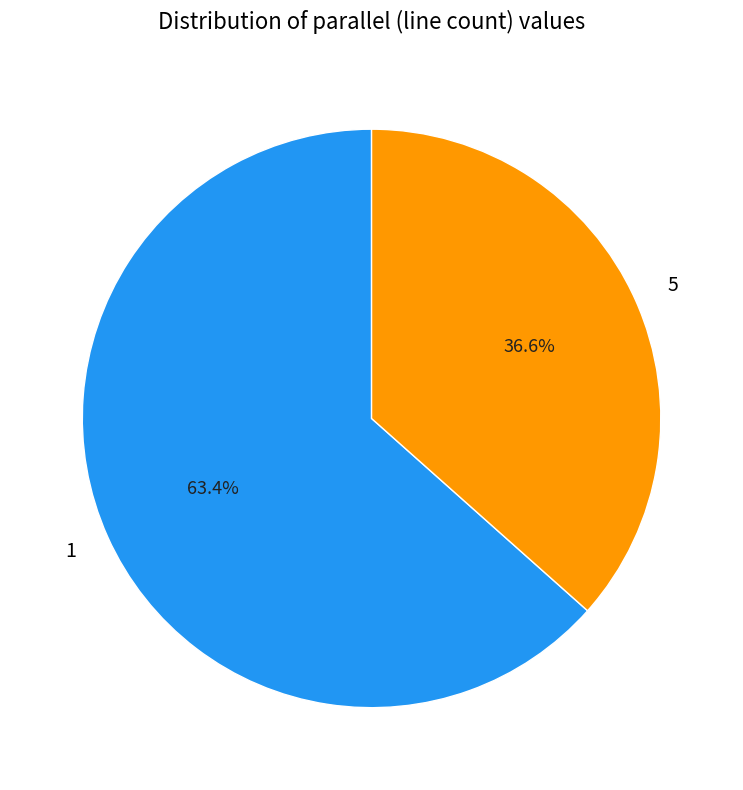

What is the total percentage of 1 and 5?

100.0%